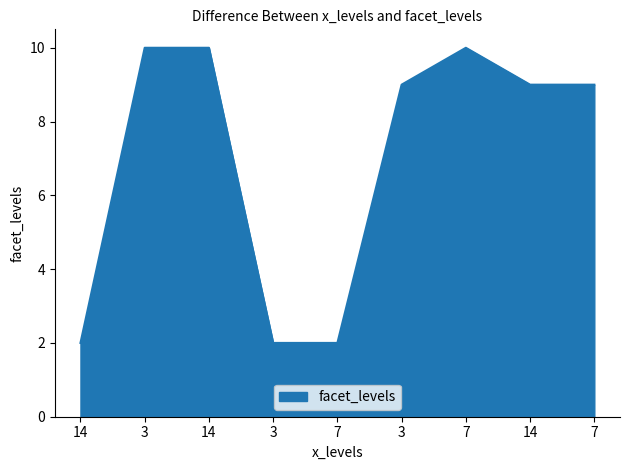

How many values are between 2 and 10?

9